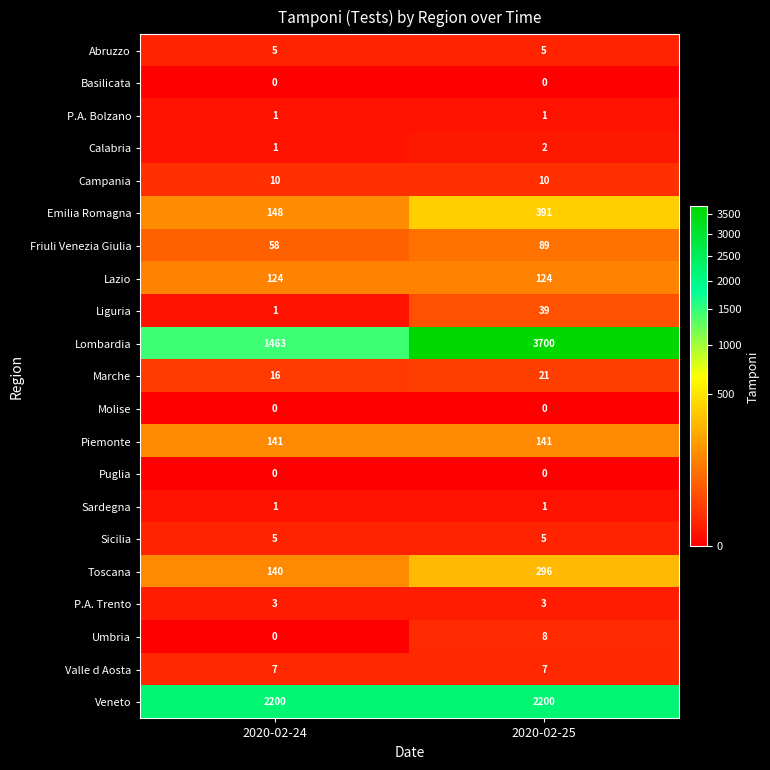

Which category has the highest value across all series?

2020-02-25